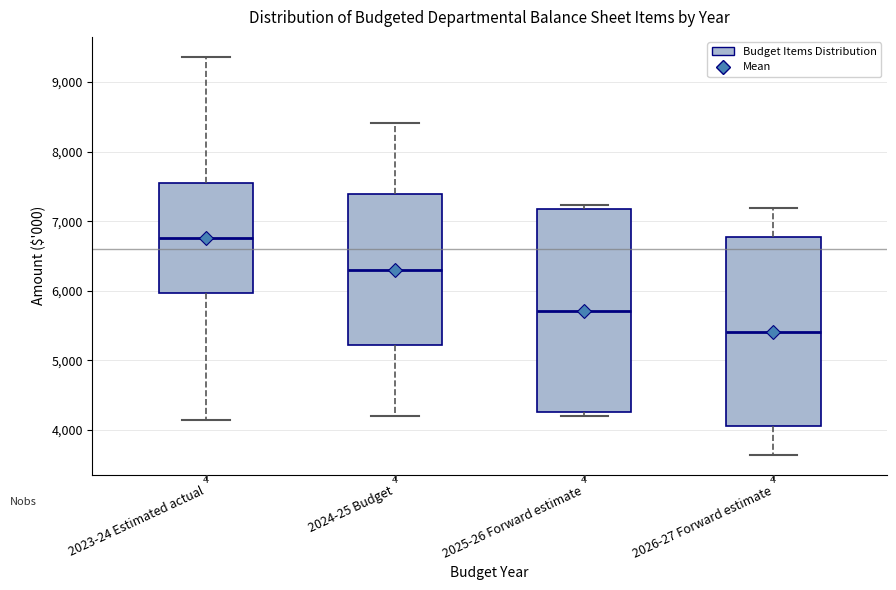

Reading left to right, transcribe this box plot: for each box, give where its median line is, the range the box spans, and where its two whiskers end, as read against the y-axis. The values are not printed on the chart, so give them approximately, as read against the axis.

2023-24 Estimated actual: median 6800, box 6000 to 7500, whiskers 4100 to 9400
2024-25 Budget: median 6300, box 5200 to 7400, whiskers 4200 to 8400
2025-26 Forward estimate: median 5700, box 4300 to 7200, whiskers 4200 to 7200 (just above the box's upper edge)
2026-27 Forward estimate: median 5400, box 4100 to 6800, whiskers 3600 to 7200